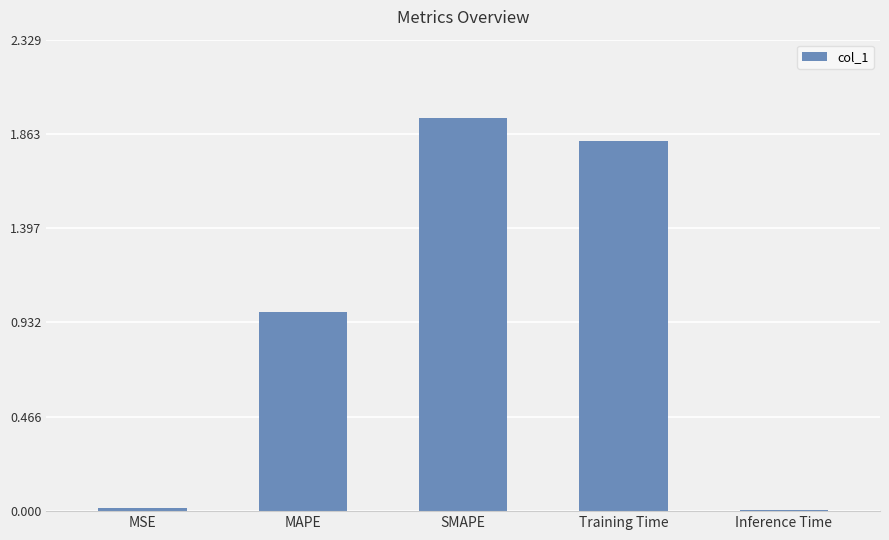

The value at Training Time is 2.6. True or false?

False